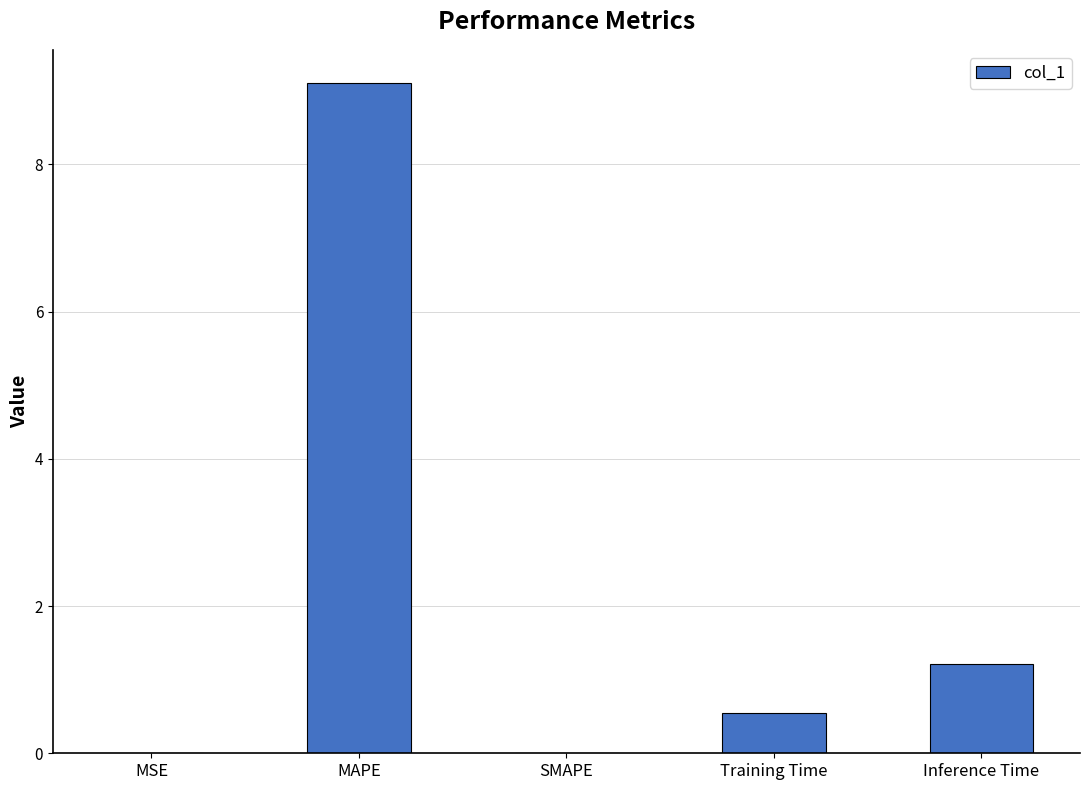

What is the maximum value shown in the chart?

9.1